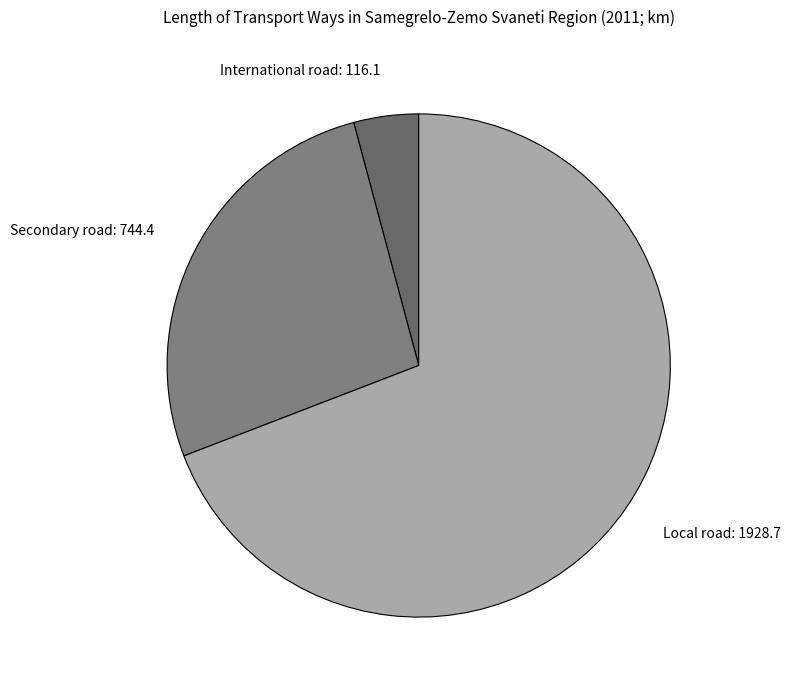

How many slices are in this pie chart?

3